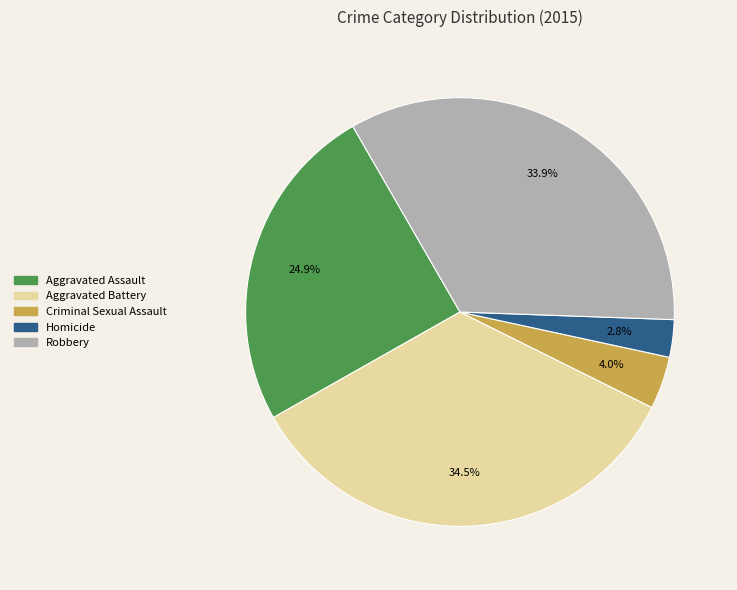

Rank the categories by value from lowest to highest.

Homicide, Criminal Sexual Assault, Aggravated Assault, Robbery, Aggravated Battery